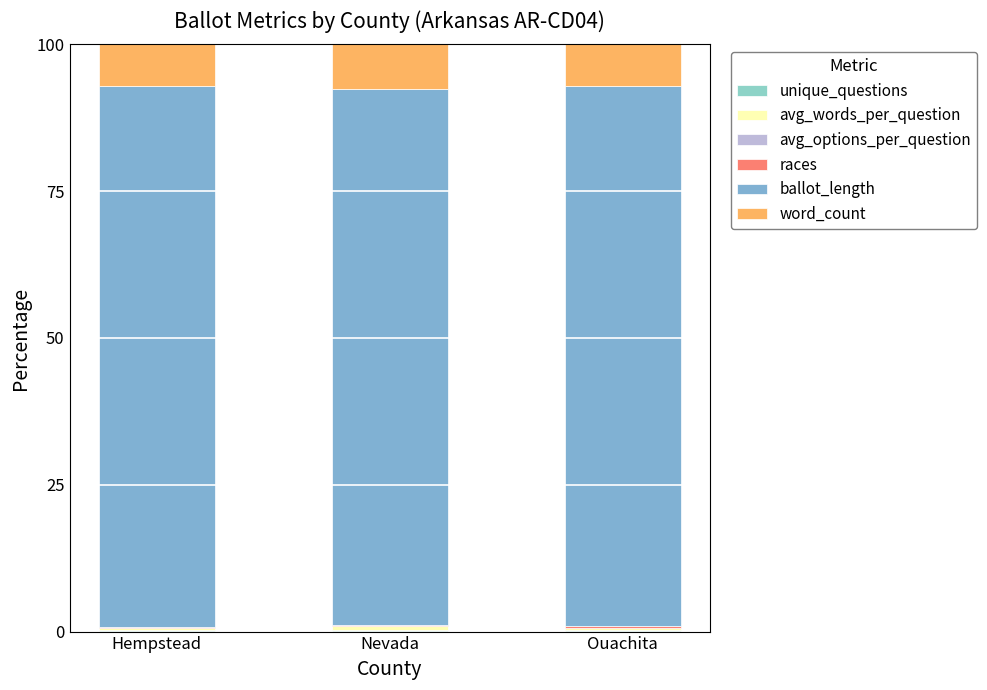

The value of unique_questions at Nevada is 0.1. True or false?

False